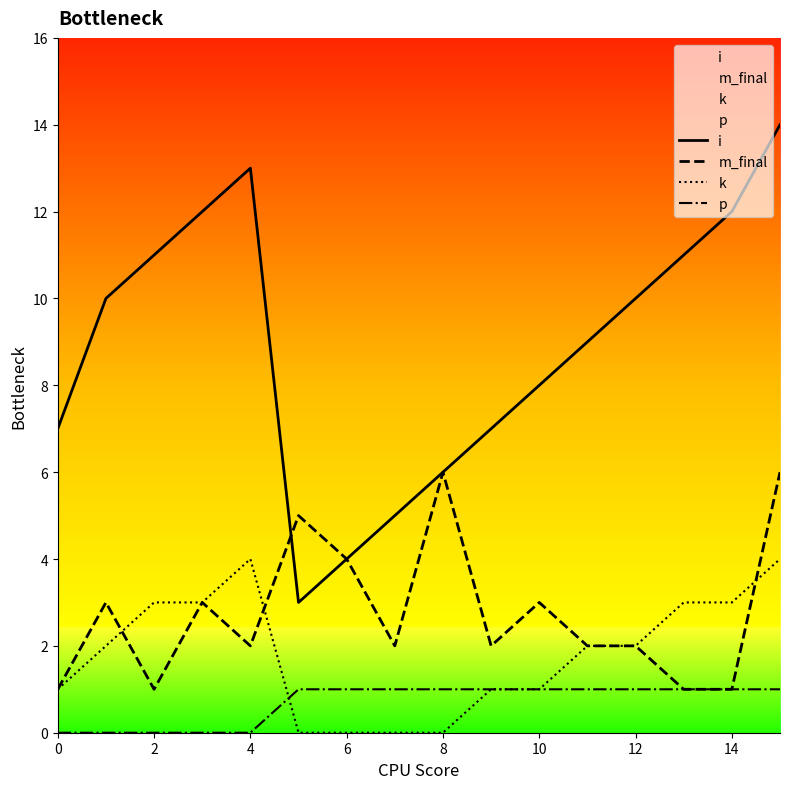

What is the sum of the m_final values at 12 and 0?

3